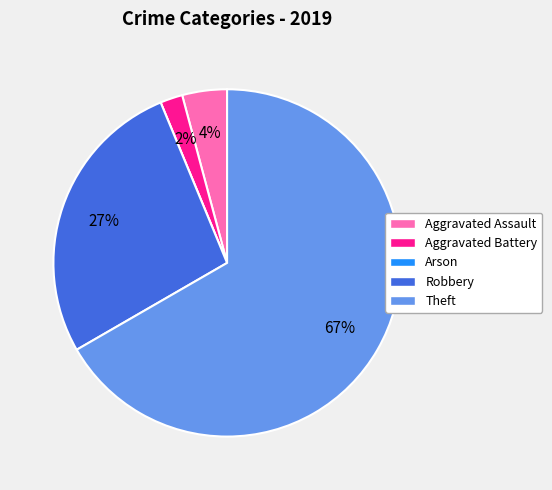

Approximately how many times larger is the value at Robbery compared to Theft?

0.4